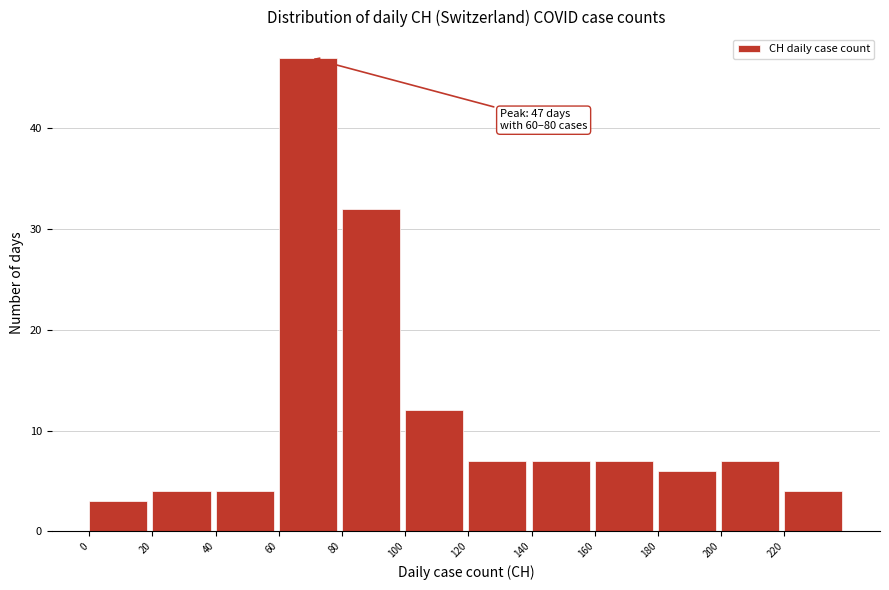

Which range on the x-axis has the tallest bar?

60 to 80